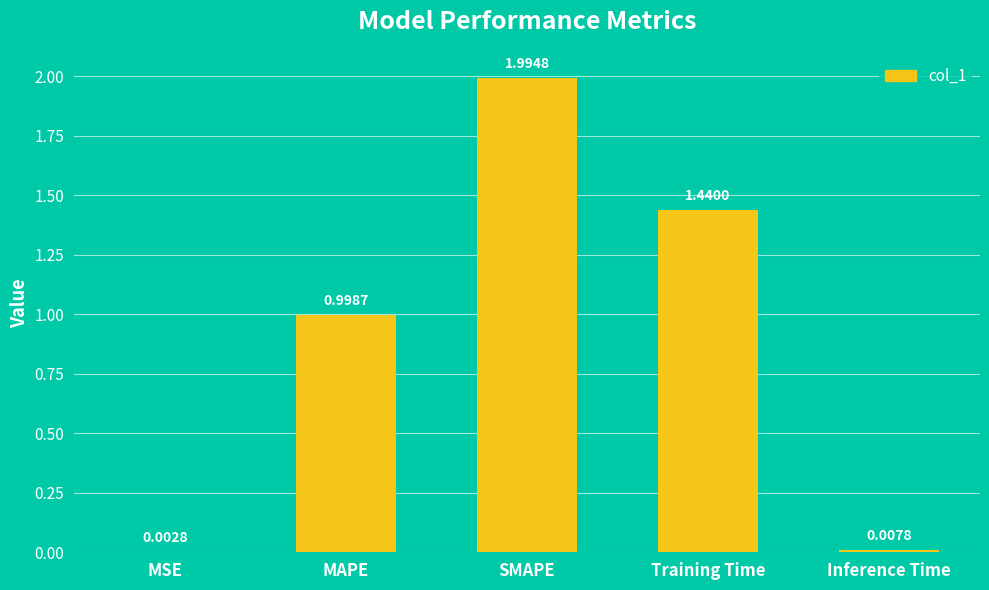

Which category has the highest value across all series?

SMAPE